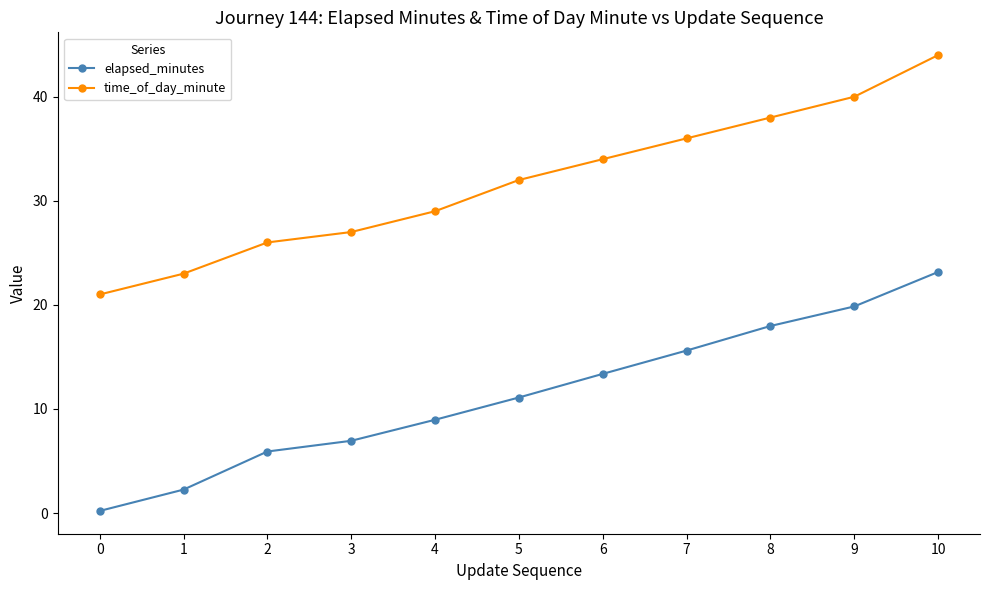

Is it true that elapsed_minutes equals 5.9 at 2?

True